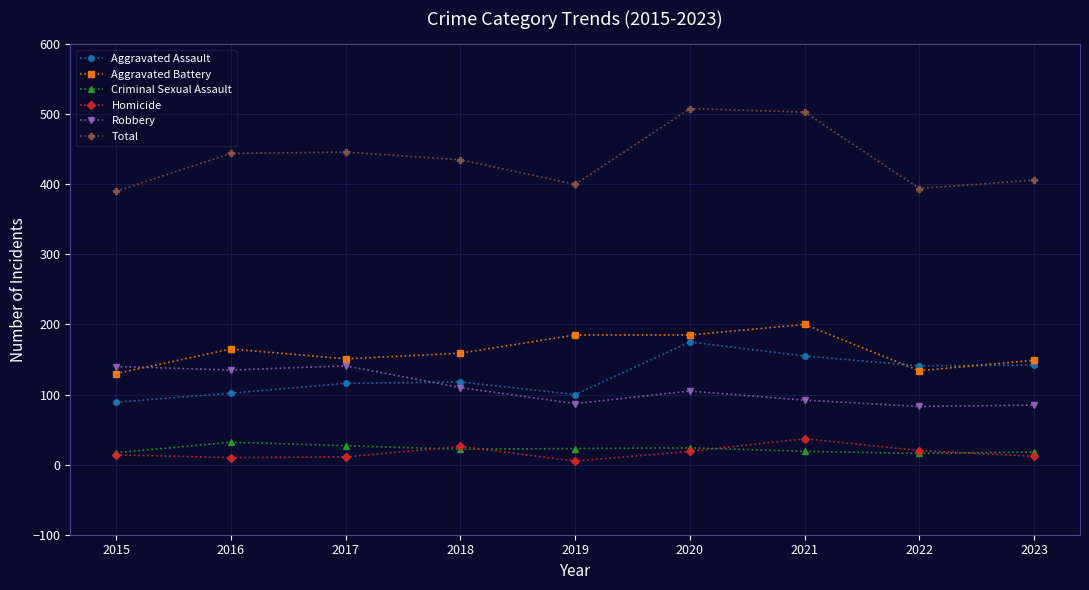

True or false: Criminal Sexual Assault and Aggravated Assault intersect in this chart.

False